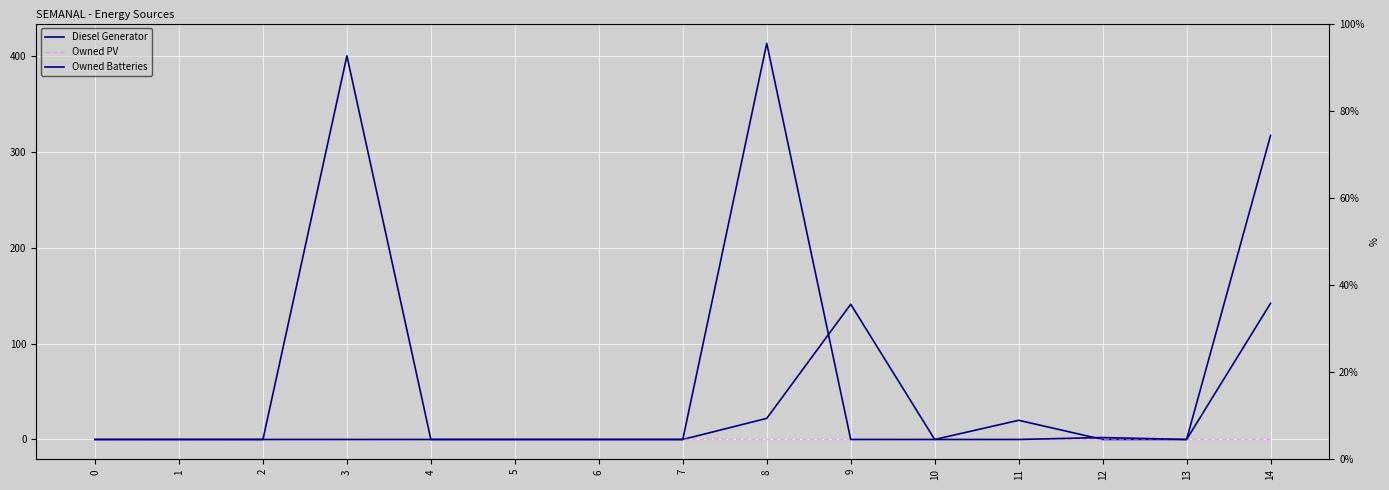

Reading left to right, what are all the values shown in this chart?

Diesel Generator: 0=0	1=0	2=0	3=400	4=0	5=0	6=0	7=0	8=22	9=141	10=0	11=20	12=0	13=0	14=142
Owned PV: 0=0	1=0	2=0	3=0	4=0	5=0	6=0	7=0	8=0	9=0	10=0	11=0	12=0	13=0	14=0
Owned Batteries: 0=0	1=0	2=0	3=0	4=0	5=0	6=0	7=0	8=413	9=0	10=0	11=0	12=2	13=0	14=317